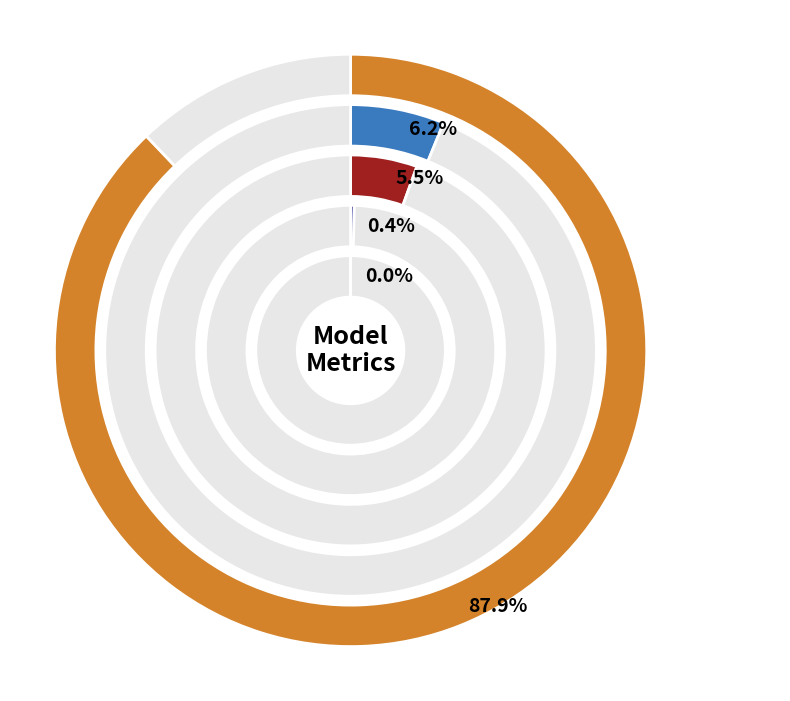

True or false: Training Time accounts for 88% of the total.

True